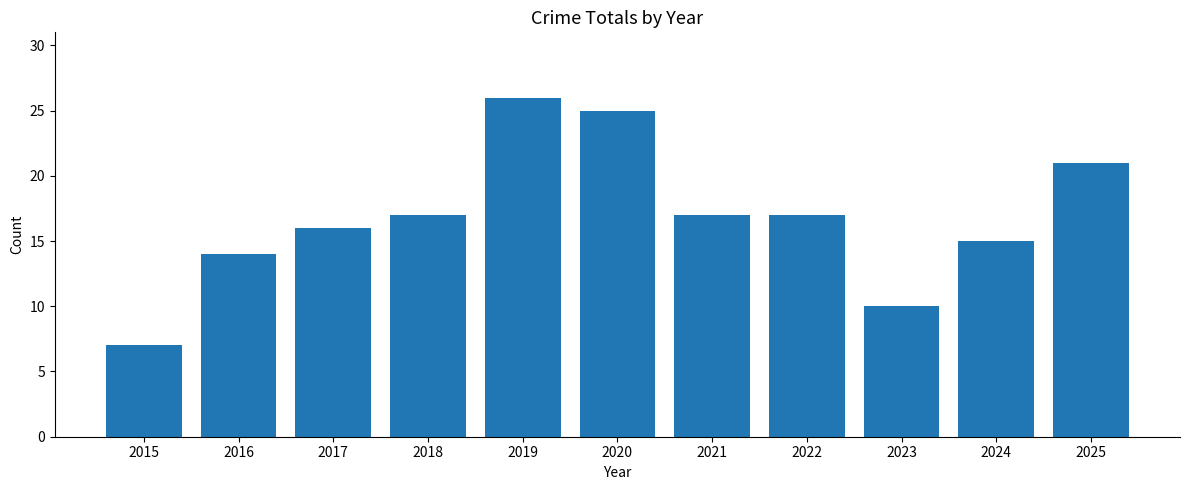

Between 2024 and 2016, which is larger?

2024